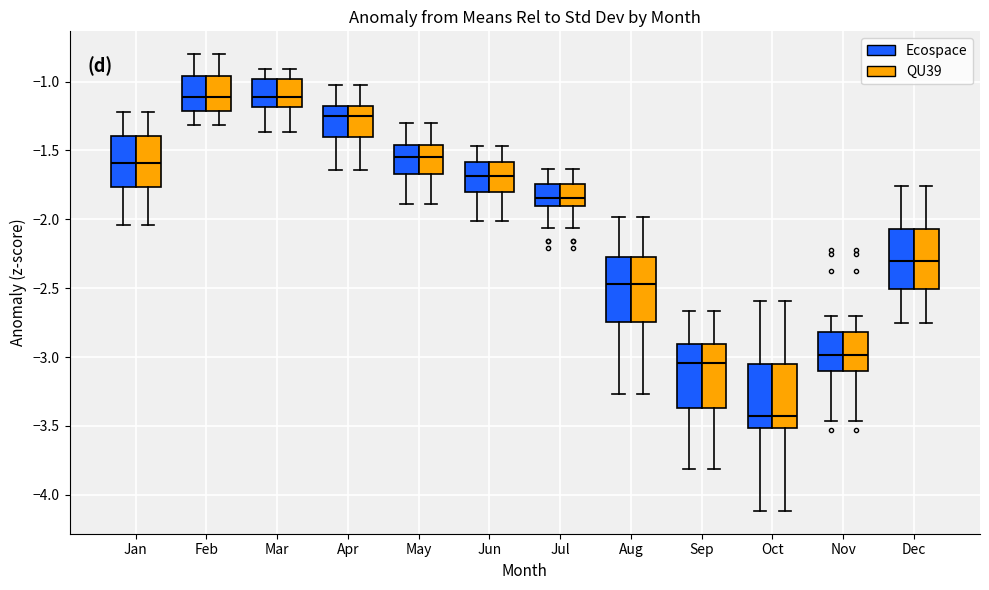

Reading left to right, read every box against the y-axis: the position of its median line, the range the box covers, and the ends of its whiskers. The values are not printed on the chart, so give them approximately, as read against the axis.

Jan (Ecospace): median -1.60, box -1.75 to -1.40, whiskers -2.05 to -1.20
Jan (QU39): median -1.60, box -1.75 to -1.40, whiskers -2.05 to -1.20
Feb (Ecospace): median -1.10, box -1.20 to -0.95, whiskers -1.30 to -0.80
Feb (QU39): median -1.10, box -1.20 to -0.95, whiskers -1.30 to -0.80
Mar (Ecospace): median -1.10, box -1.20 to -1.00, whiskers -1.35 to -0.90
Mar (QU39): median -1.10, box -1.20 to -1.00, whiskers -1.35 to -0.90
Apr (Ecospace): median -1.25, box -1.40 to -1.20, whiskers -1.65 to -1.00
Apr (QU39): median -1.25, box -1.40 to -1.20, whiskers -1.65 to -1.00
May (Ecospace): median -1.55, box -1.65 to -1.45, whiskers -1.90 to -1.30
May (QU39): median -1.55, box -1.65 to -1.45, whiskers -1.90 to -1.30
Jun (Ecospace): median -1.70, box -1.80 to -1.60, whiskers -2.00 to -1.45
Jun (QU39): median -1.70, box -1.80 to -1.60, whiskers -2.00 to -1.45
Jul (Ecospace): median -1.85, box -1.90 to -1.75, whiskers -2.05 to -1.65
Jul (QU39): median -1.85, box -1.90 to -1.75, whiskers -2.05 to -1.65
Aug (Ecospace): median -2.45, box -2.75 to -2.25, whiskers -3.25 to -2.00
Aug (QU39): median -2.45, box -2.75 to -2.25, whiskers -3.25 to -2.00
Sep (Ecospace): median -3.05, box -3.35 to -2.90, whiskers -3.80 to -2.65
Sep (QU39): median -3.05, box -3.35 to -2.90, whiskers -3.80 to -2.65
Oct (Ecospace): median -3.45, box -3.50 to -3.05, whiskers -4.10 to -2.60
Oct (QU39): median -3.45, box -3.50 to -3.05, whiskers -4.10 to -2.60
Nov (Ecospace): median -3.00, box -3.10 to -2.80, whiskers -3.45 to -2.70
Nov (QU39): median -3.00, box -3.10 to -2.80, whiskers -3.45 to -2.70
Dec (Ecospace): median -2.30, box -2.50 to -2.05, whiskers -2.75 to -1.75
Dec (QU39): median -2.30, box -2.50 to -2.05, whiskers -2.75 to -1.75